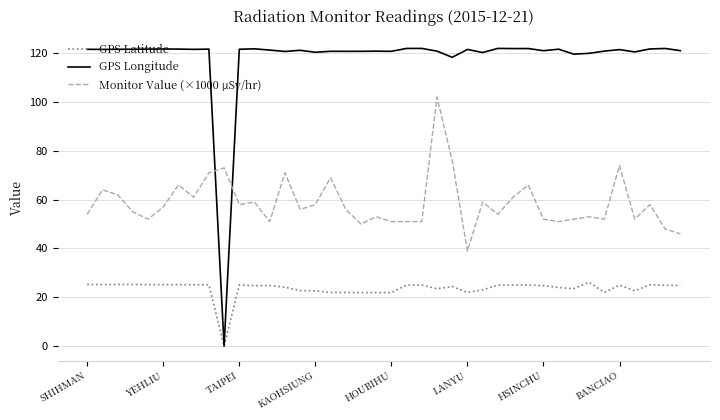

What are all the series names shown in the legend?

GPS Latitude, GPS Longitude, Monitor Value (×1000 µSv/hr)